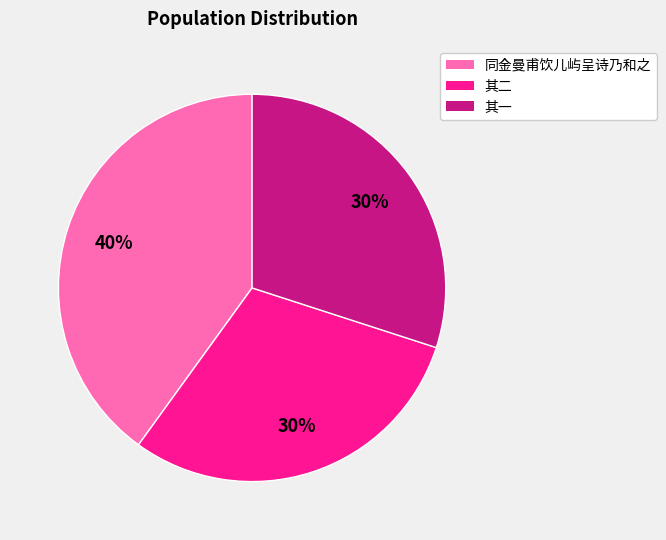

Which category has the biggest portion of the pie?

同金曼甫饮儿屿呈诗乃和之